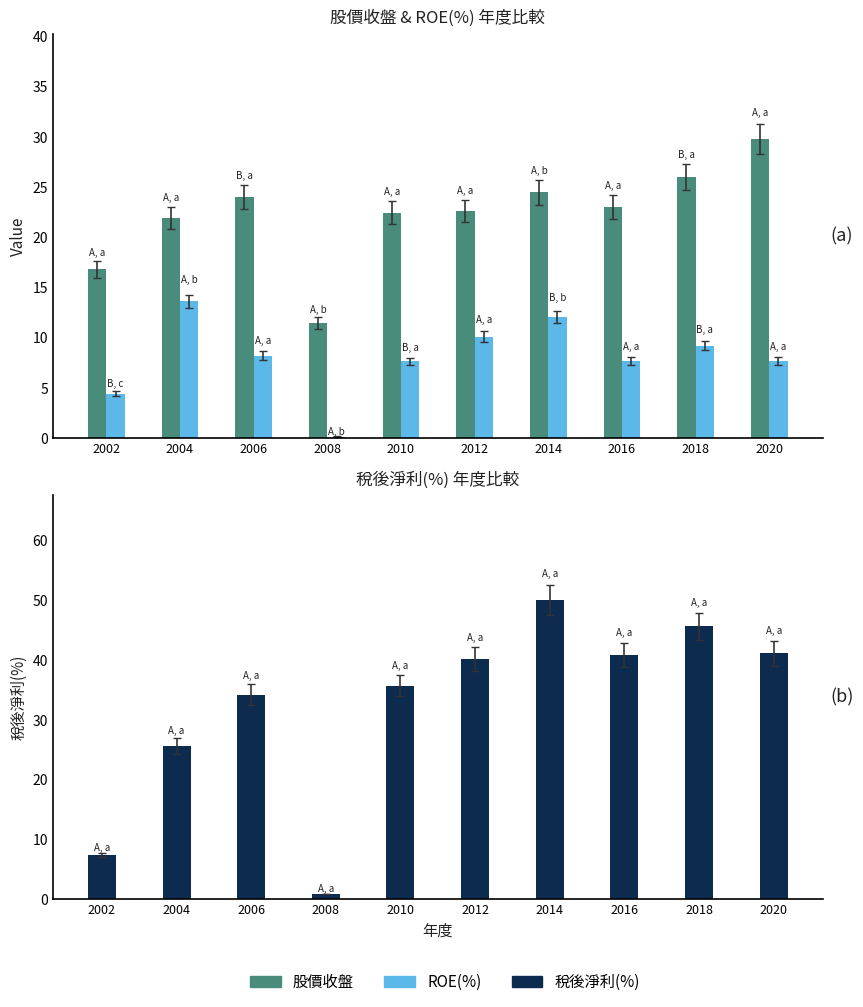

How many categories are shown in the chart?

10